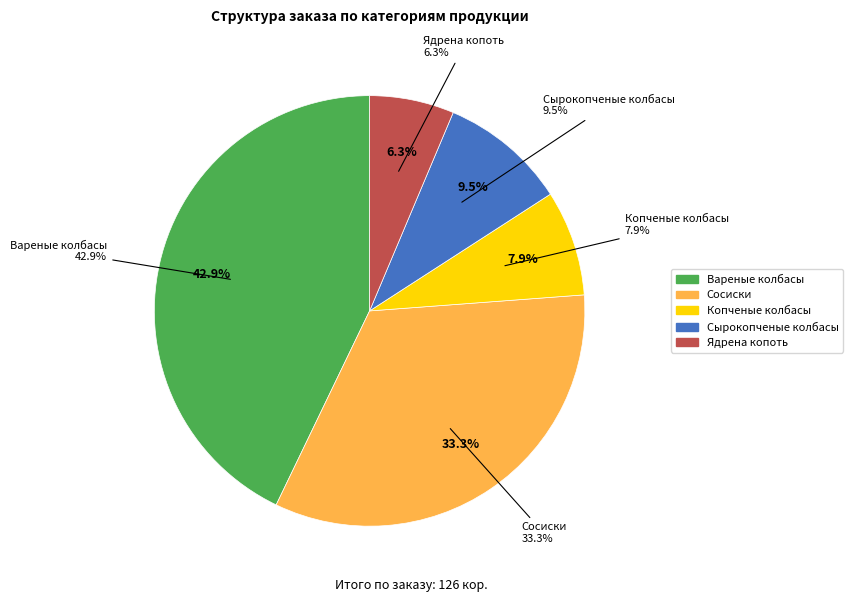

To the nearest percent, what percentage of the pie is Сырокопченые колбасы?

10%